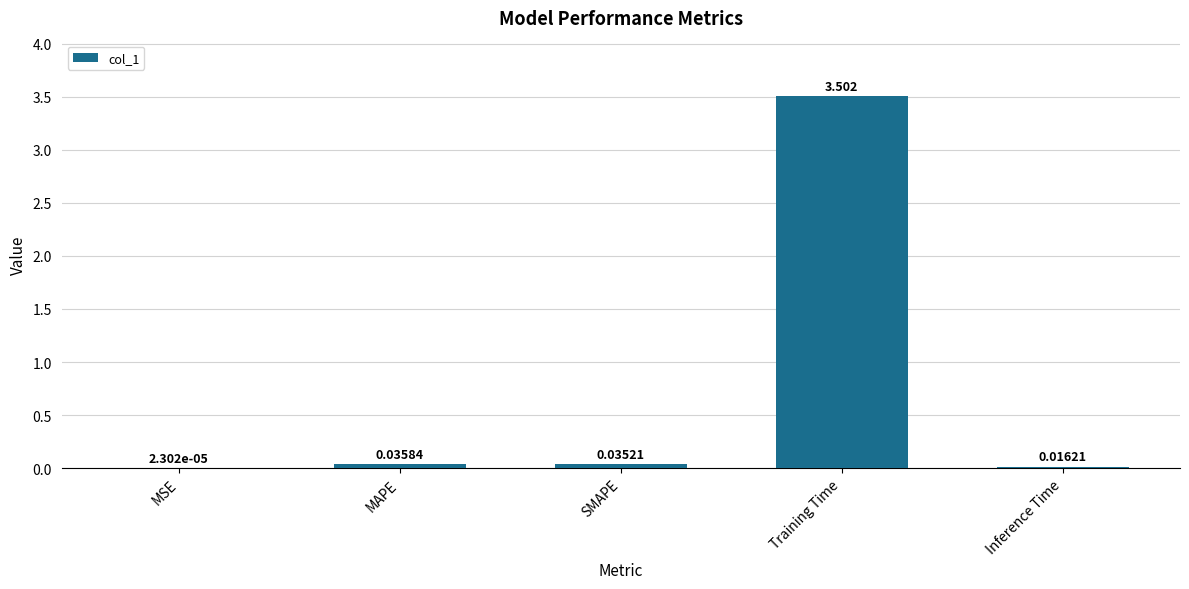

Which has a higher value, MAPE or SMAPE?

MAPE